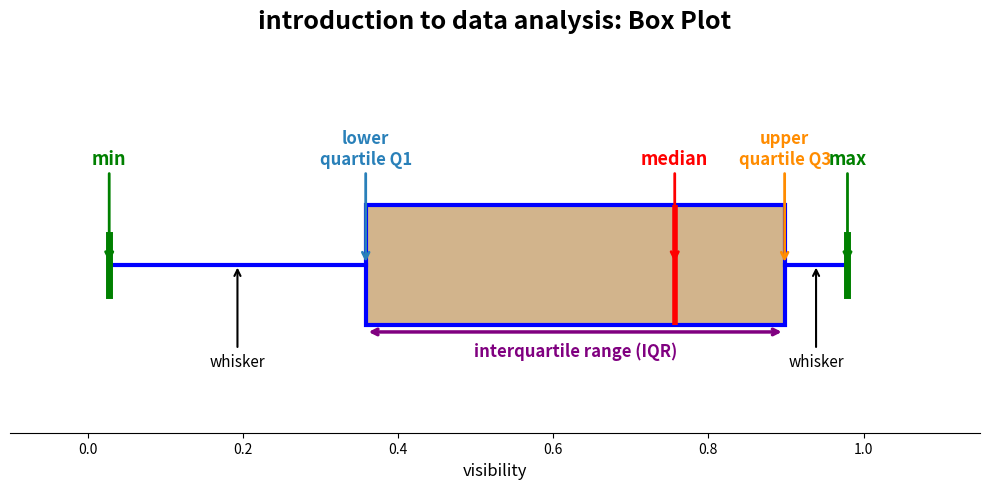

Where is the right edge of the box on the x-axis? The values are not printed on the chart, so give them approximately, as read against the axis.

0.90